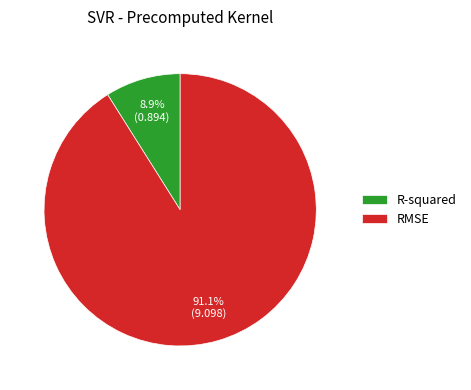

Is it true that R-squared is 9% of the pie?

True